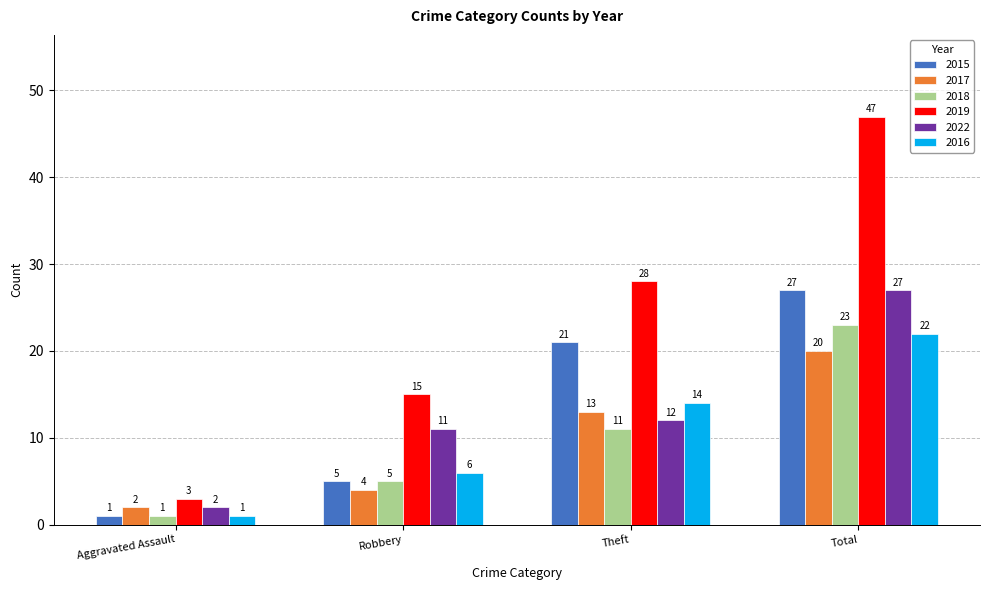

What is the label of the 2nd bar from the left?

Robbery